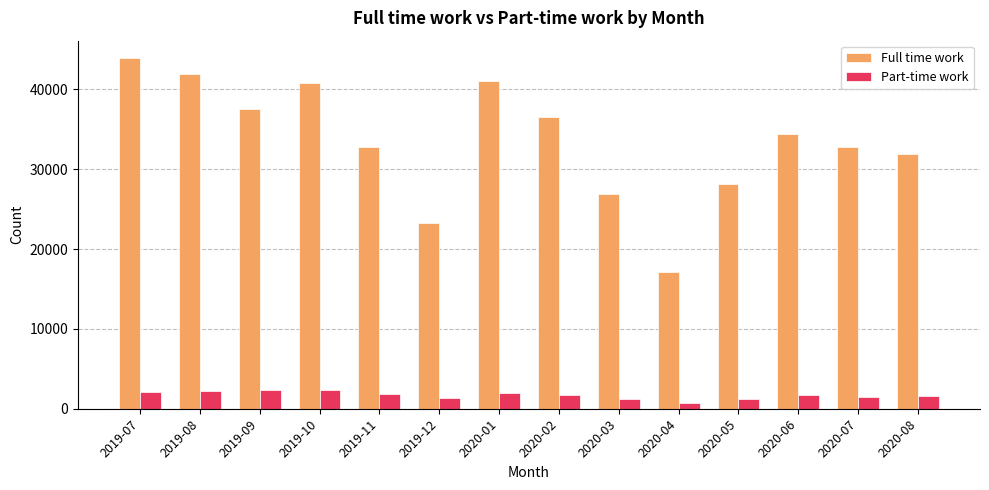

What position from the right is 2020-05?

4